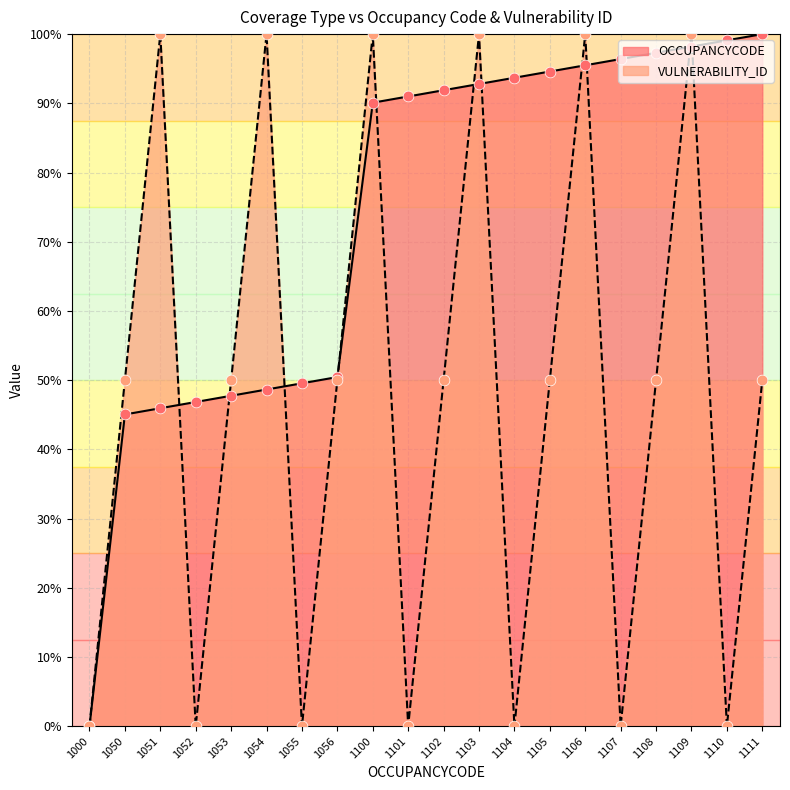

Which series reaches the maximum Y coordinate?

OCCUPANCYCODE